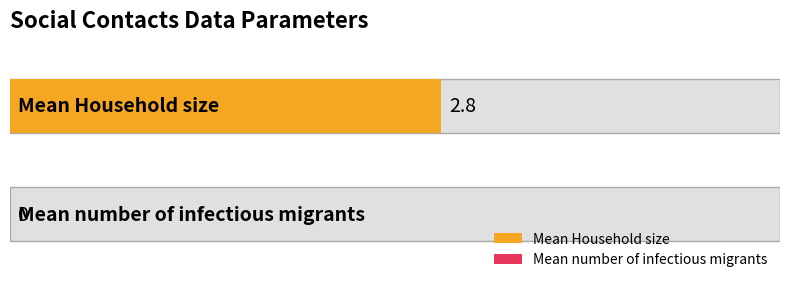

Is it true that the value at Mean Household size is 1.8?

False